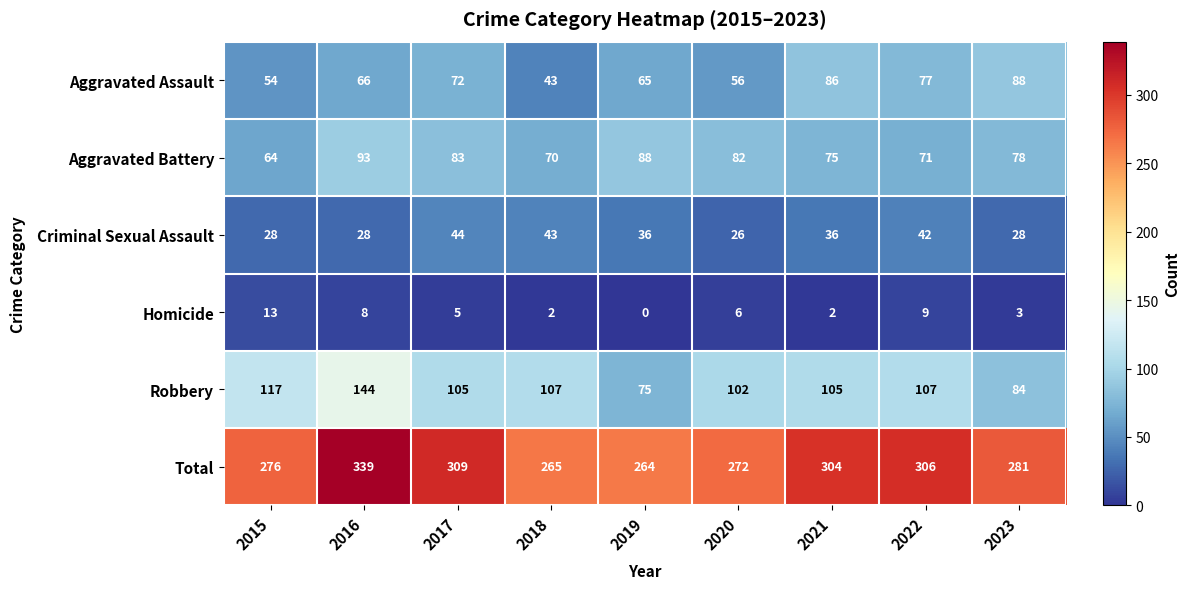

Is it true that Criminal Sexual Assault equals 28 at 2016?

True